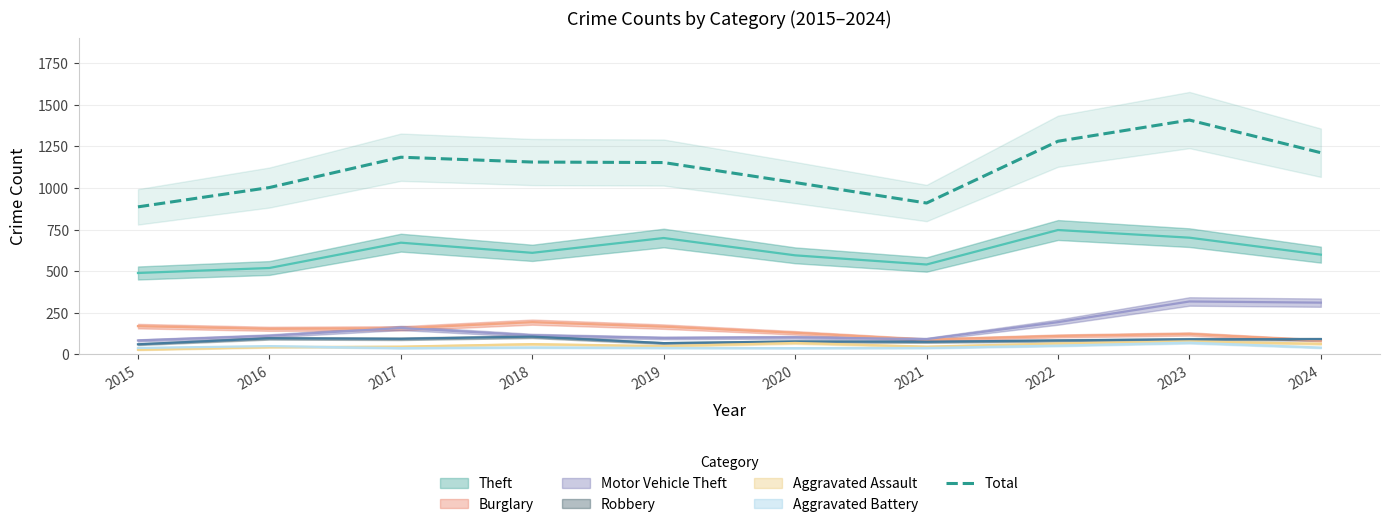

At which category does the data reach its first local peak?

2017